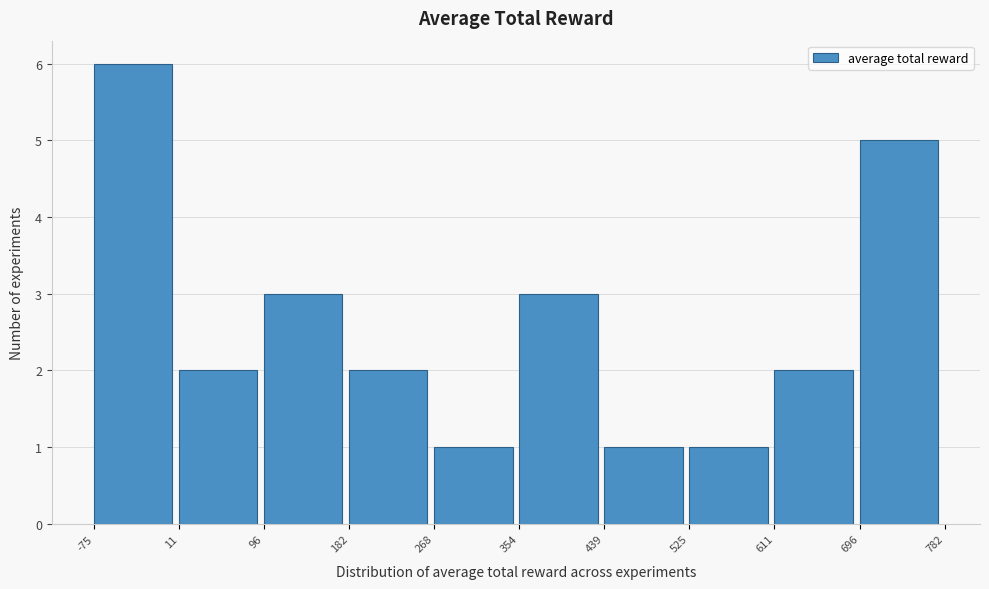

Reading left to right, transcribe this chart: for each bar, give the range it covers on the x-axis and its height. The values are not printed on the chart, so give them approximately, as read against the axis.

-75 to 11: 6
11 to 96: 2
96 to 182: 3
182 to 268: 2
268 to 354: 1
354 to 439: 3
439 to 525: 1
525 to 611: 1
611 to 696: 2
696 to 782: 5